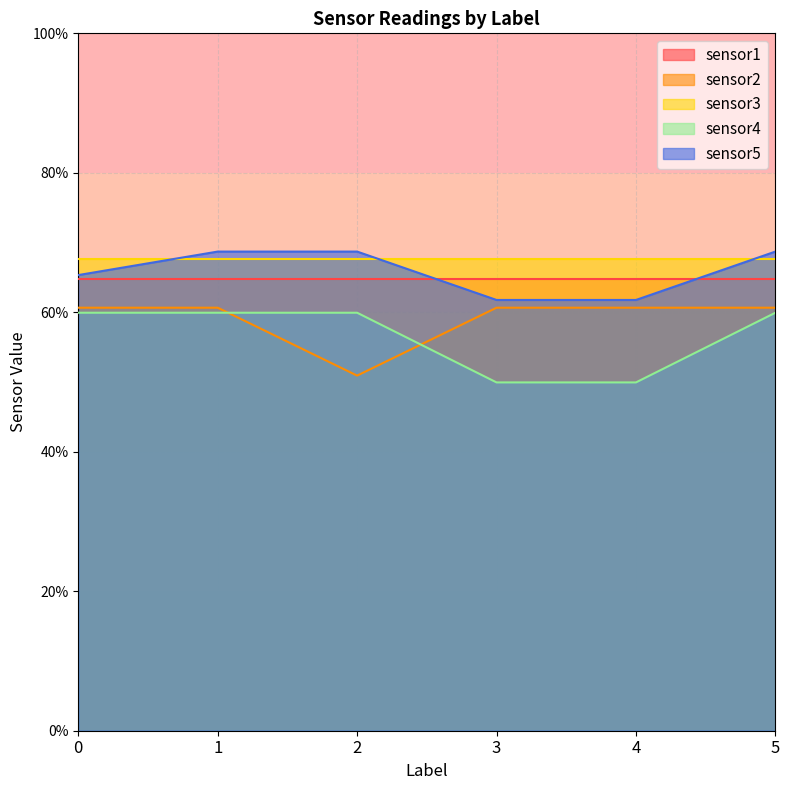

Does the chart display data point markers on the line(s)?

No